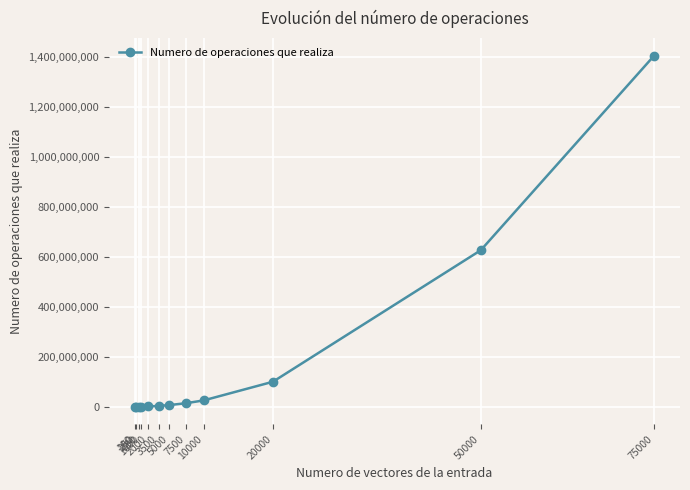

What is the difference between the values at 75000 and 5000?

1398776689